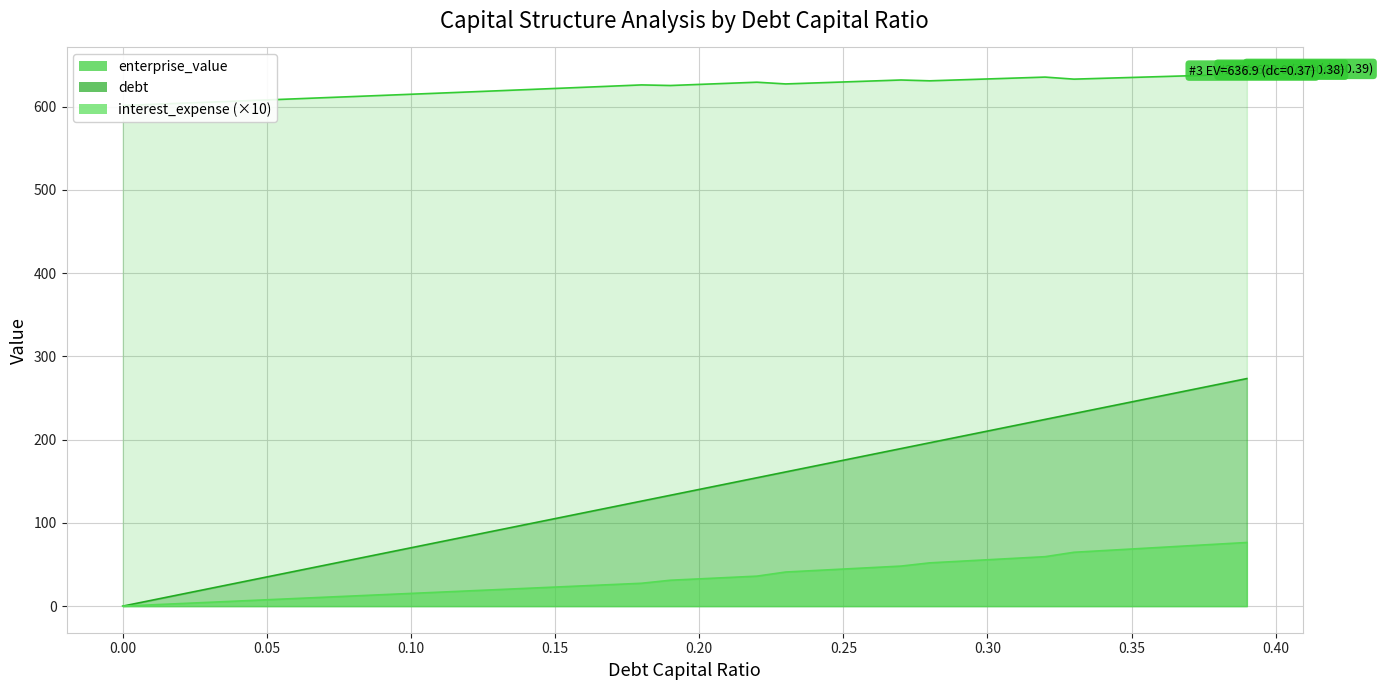

The value of debt at 0.01 is 1.5. True or false?

True